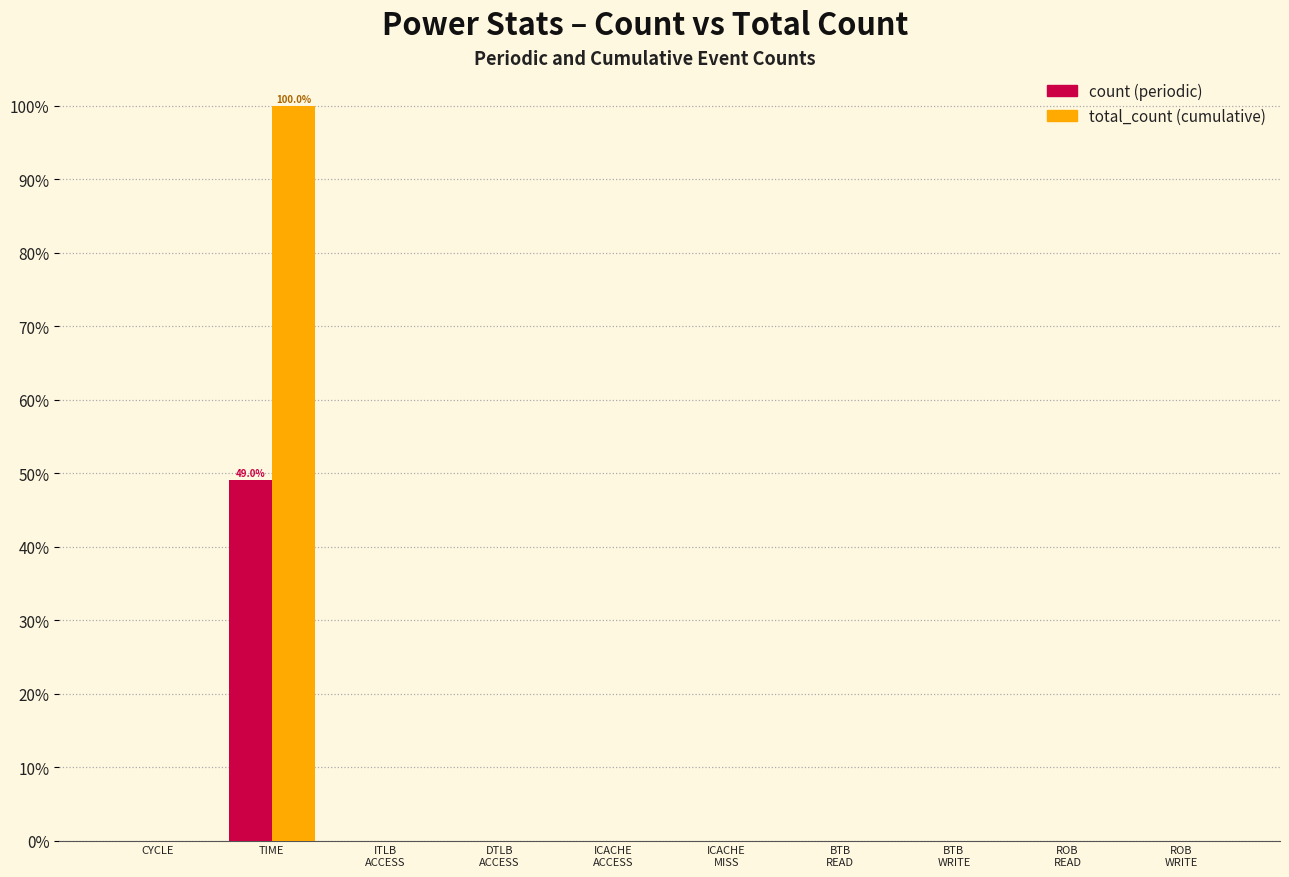

What is the greatest value displayed?

100.0